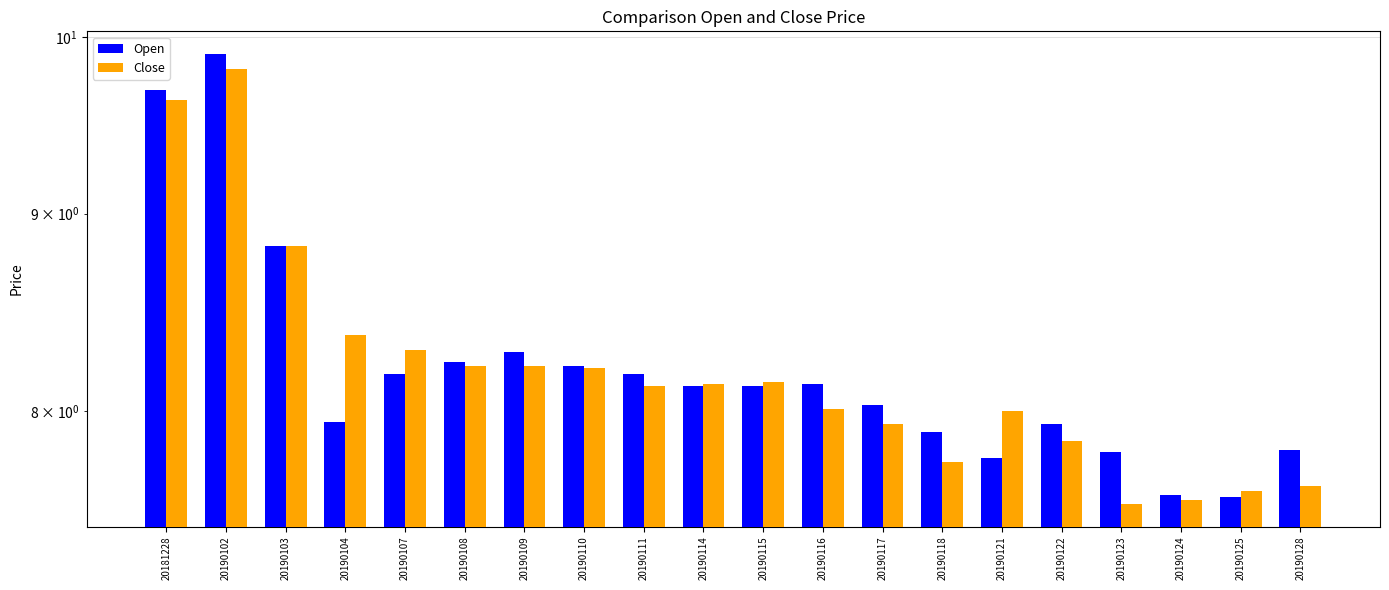

What is the maximum value for Open?

9.9